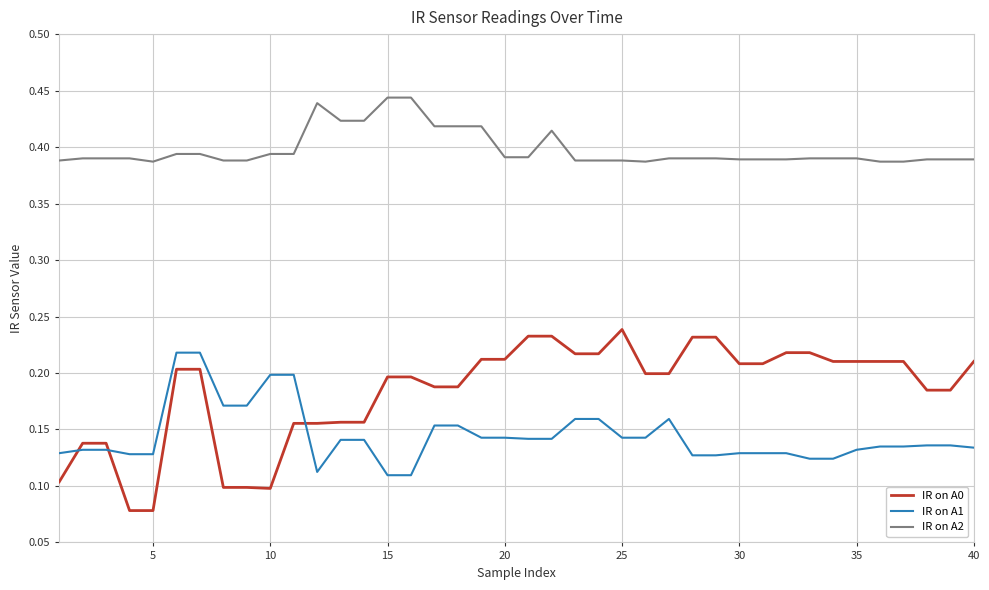

Rank the series by their average value, from lowest to highest.

IR on A1, IR on A0, IR on A2